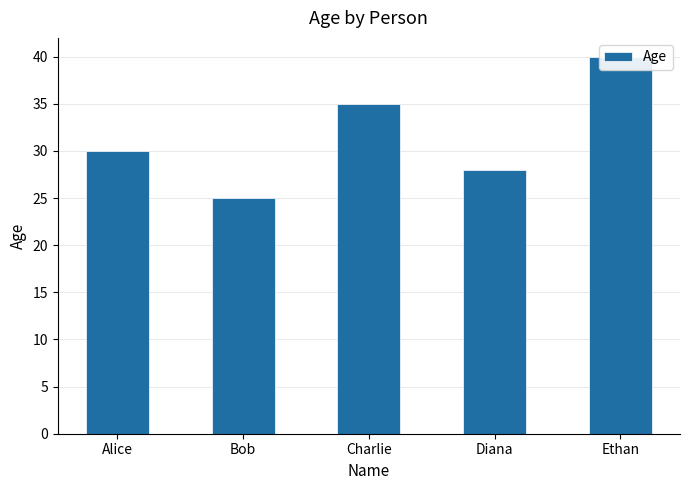

Reading right to left, extract all data points from this chart.

Ethan=40	Diana=28	Charlie=35	Bob=25	Alice=30